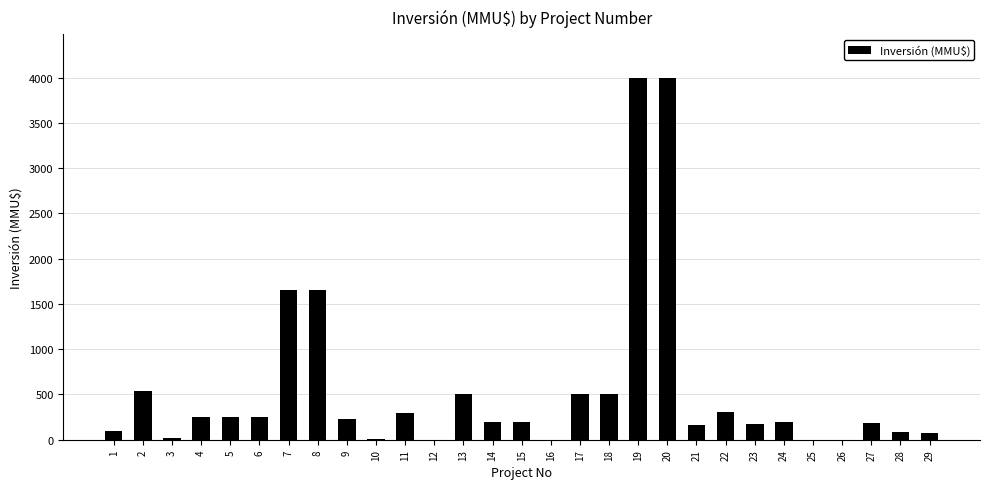

What is the sum of all values?

16312